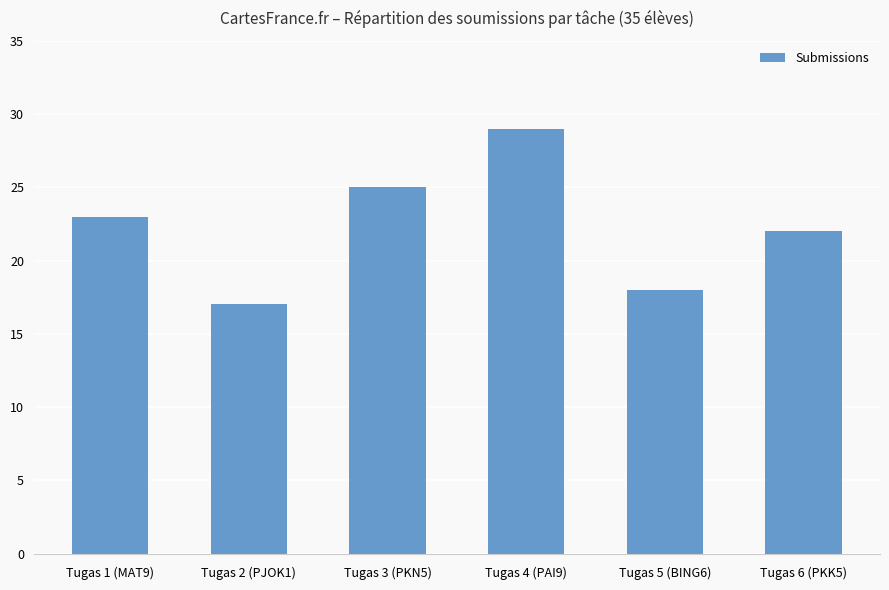

What is the difference between the maximum and minimum values?

12